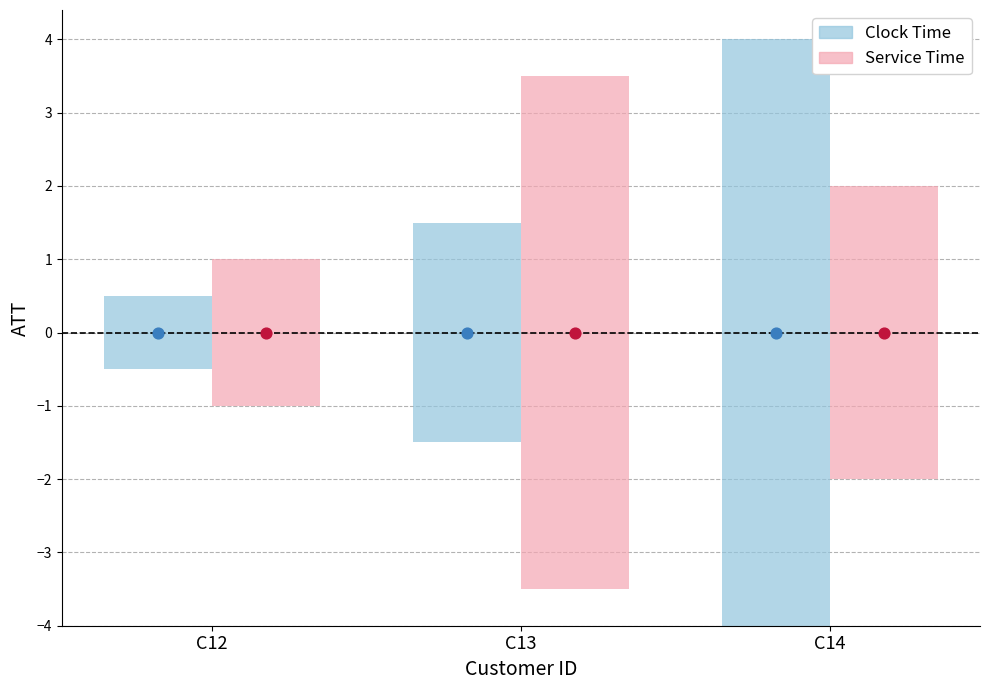

Is the value of Clock Time at C14 greater than the value of Service Time at C13?

Yes